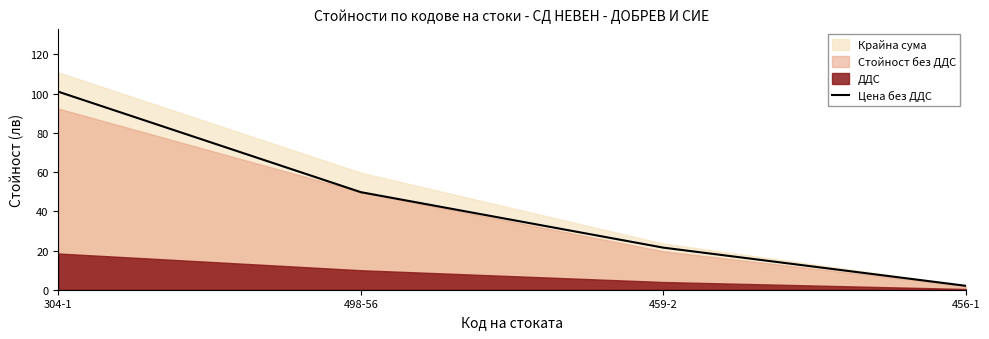

What is the difference between the maximum and minimum values?

99.0